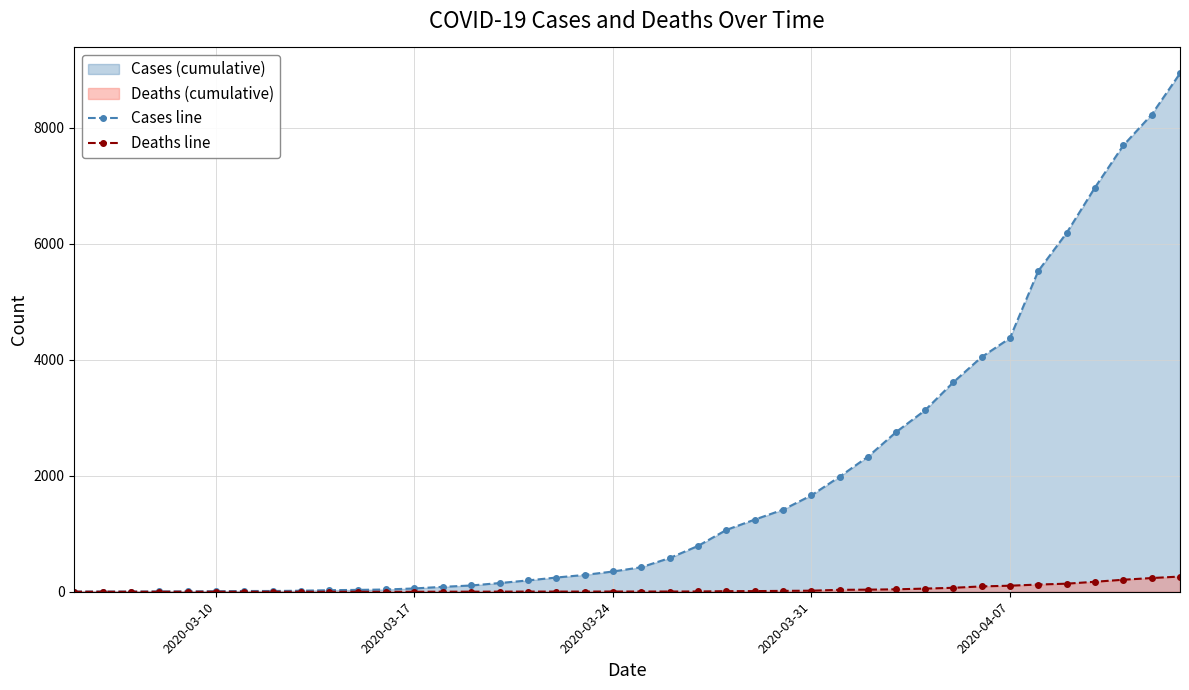

True or false: Cases line and Deaths line cross at least once.

False